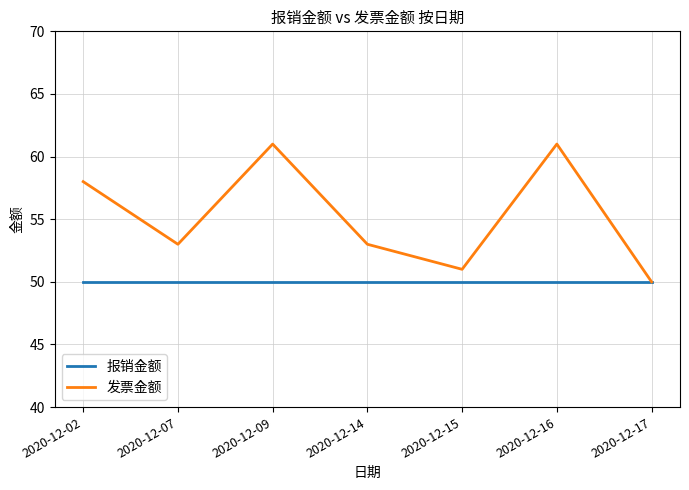

At which label does 发票金额 first exceed 53?

2020-12-02